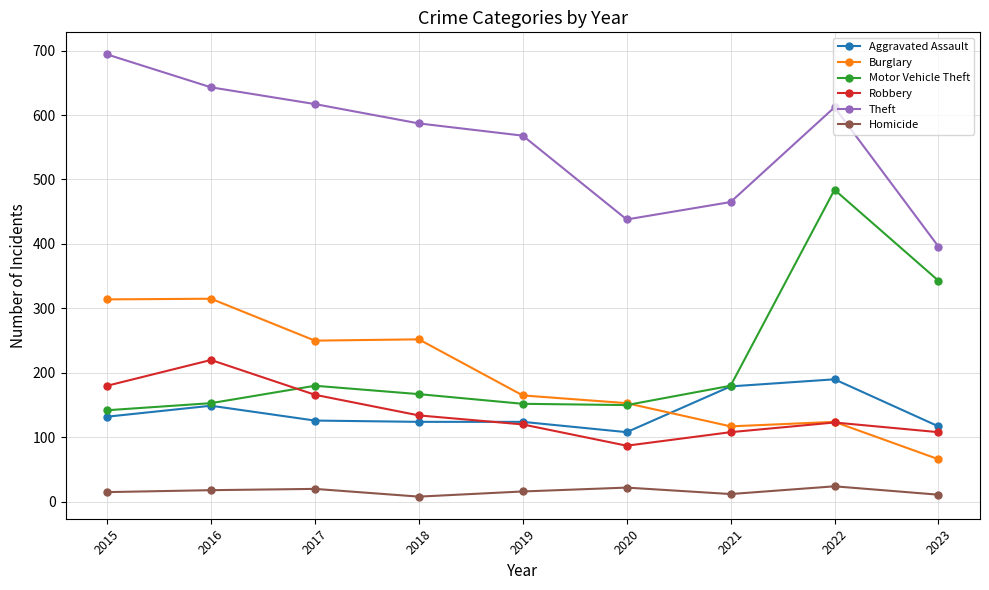

Which series has the largest total across all categories?

Theft